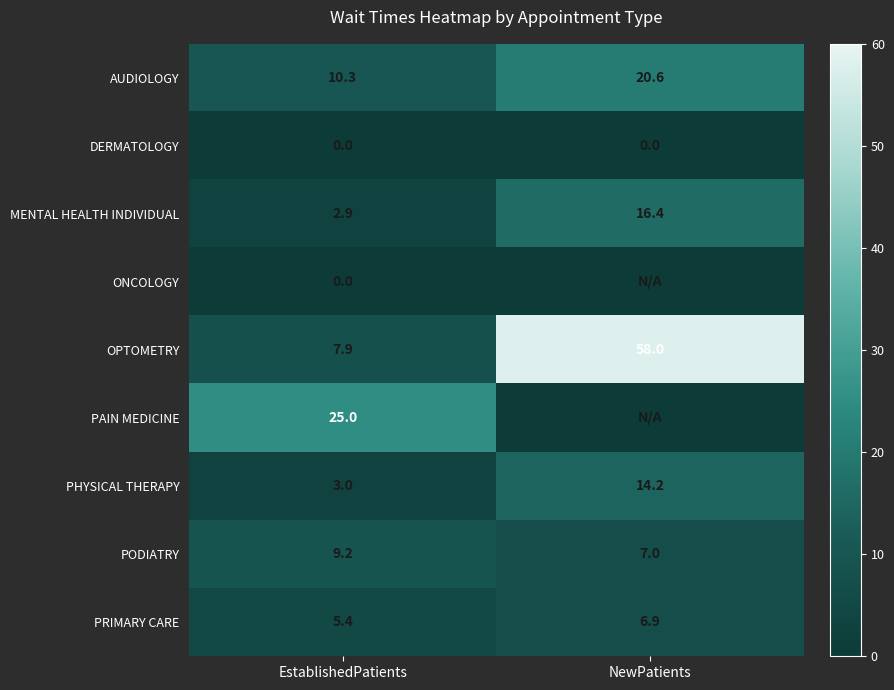

Is it true that OPTOMETRY equals 2.2 at EstablishedPatients?

False